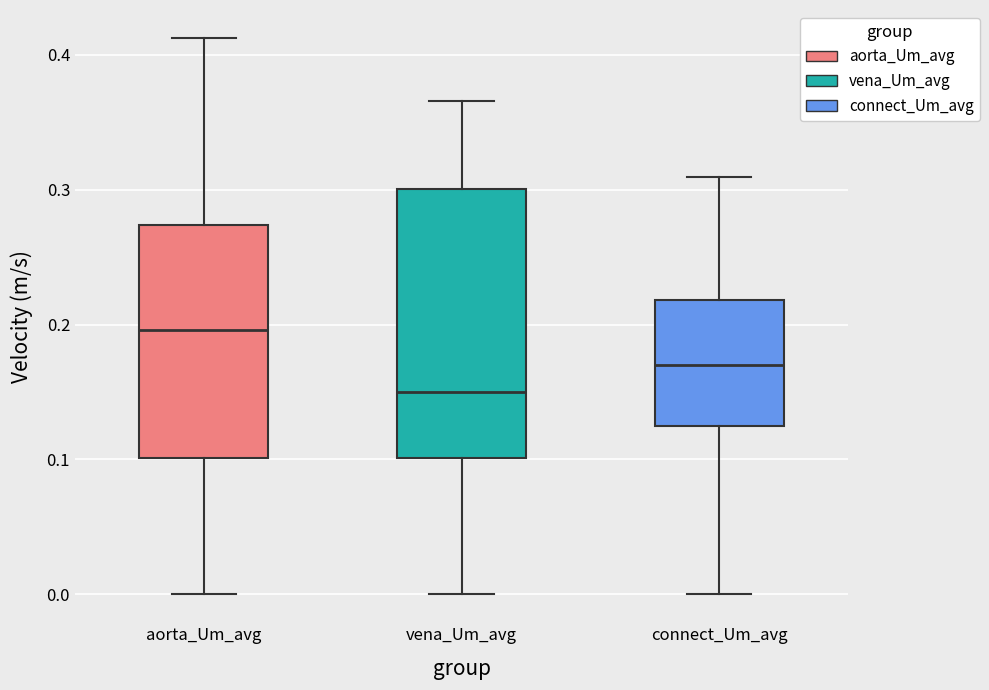

Which box is the tallest, from its lower edge to its upper edge?

vena_Um_avg